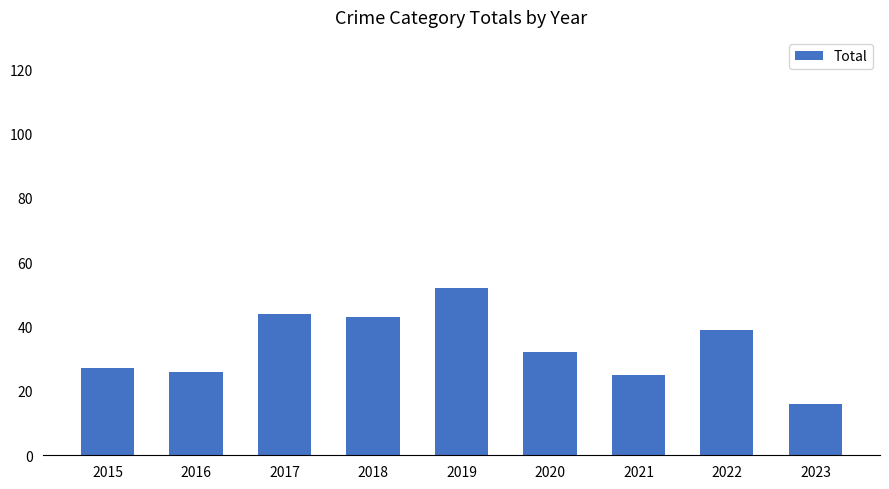

What is the average value?

34